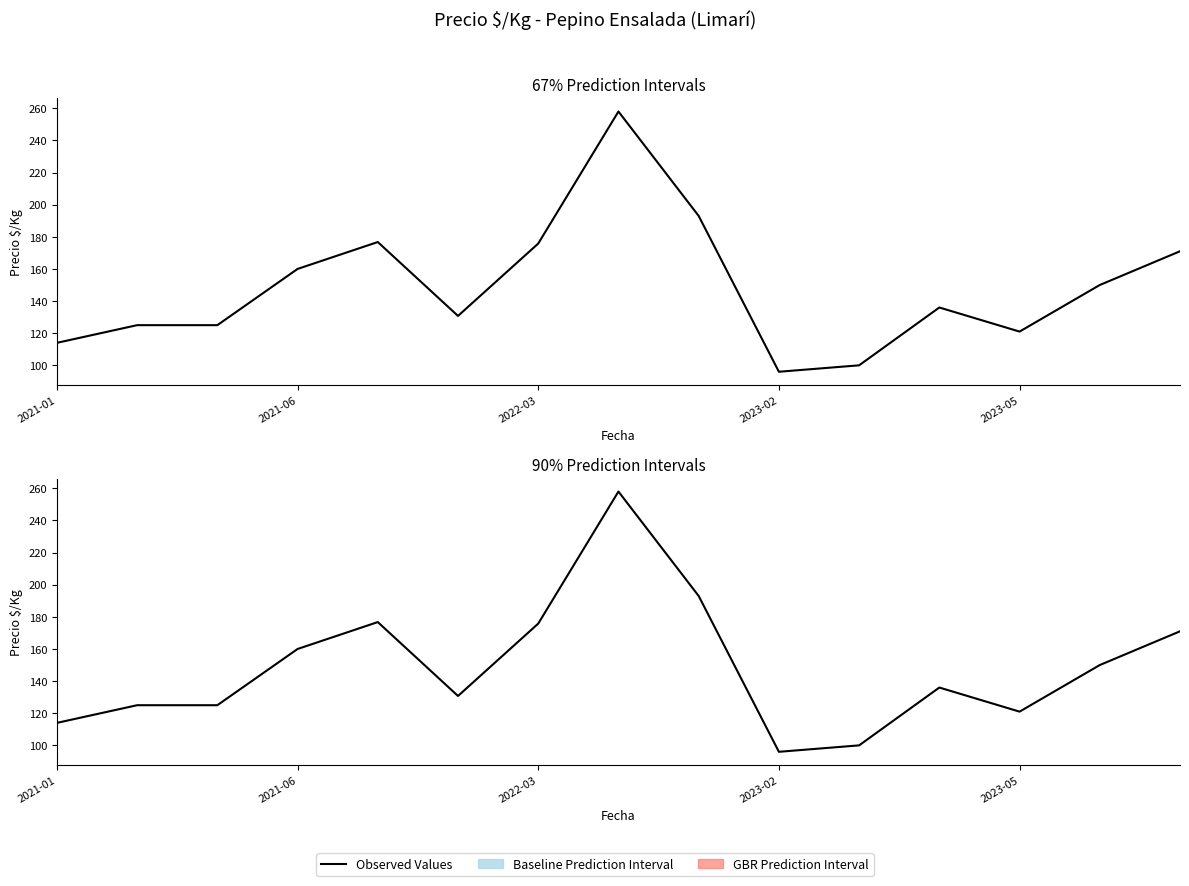

At which category does the chart reach its minimum across all series?

2023-02